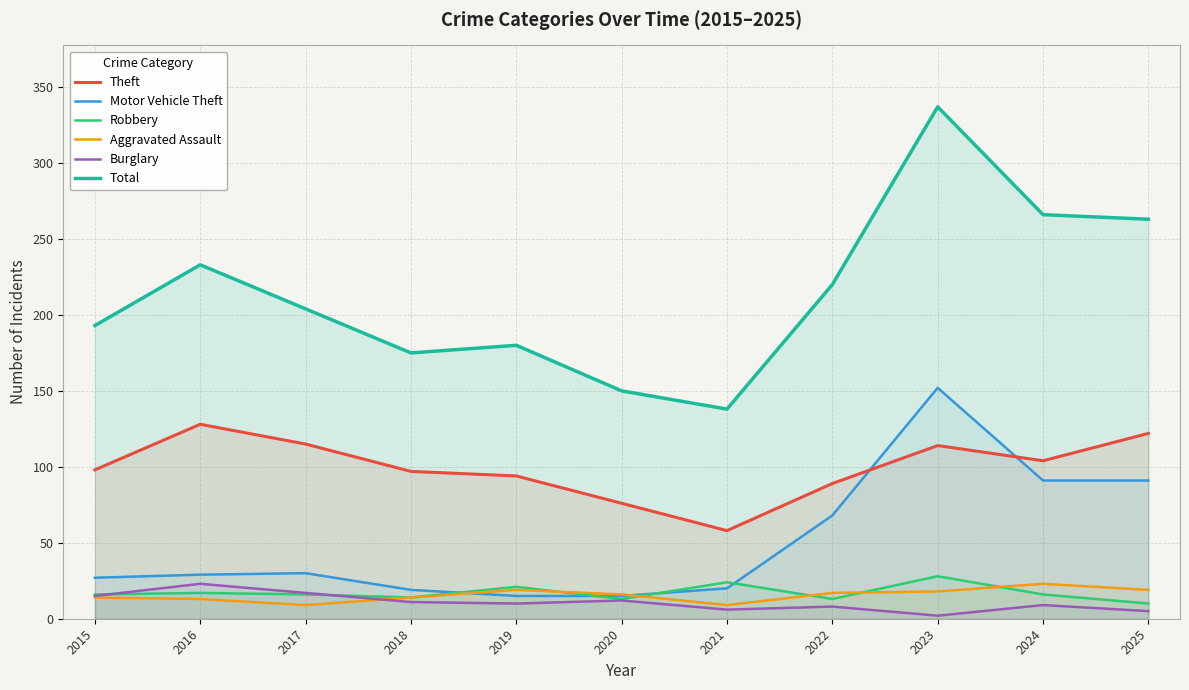

List the series in order of their peak value, lowest first.

Aggravated Assault, Burglary, Robbery, Theft, Motor Vehicle Theft, Total